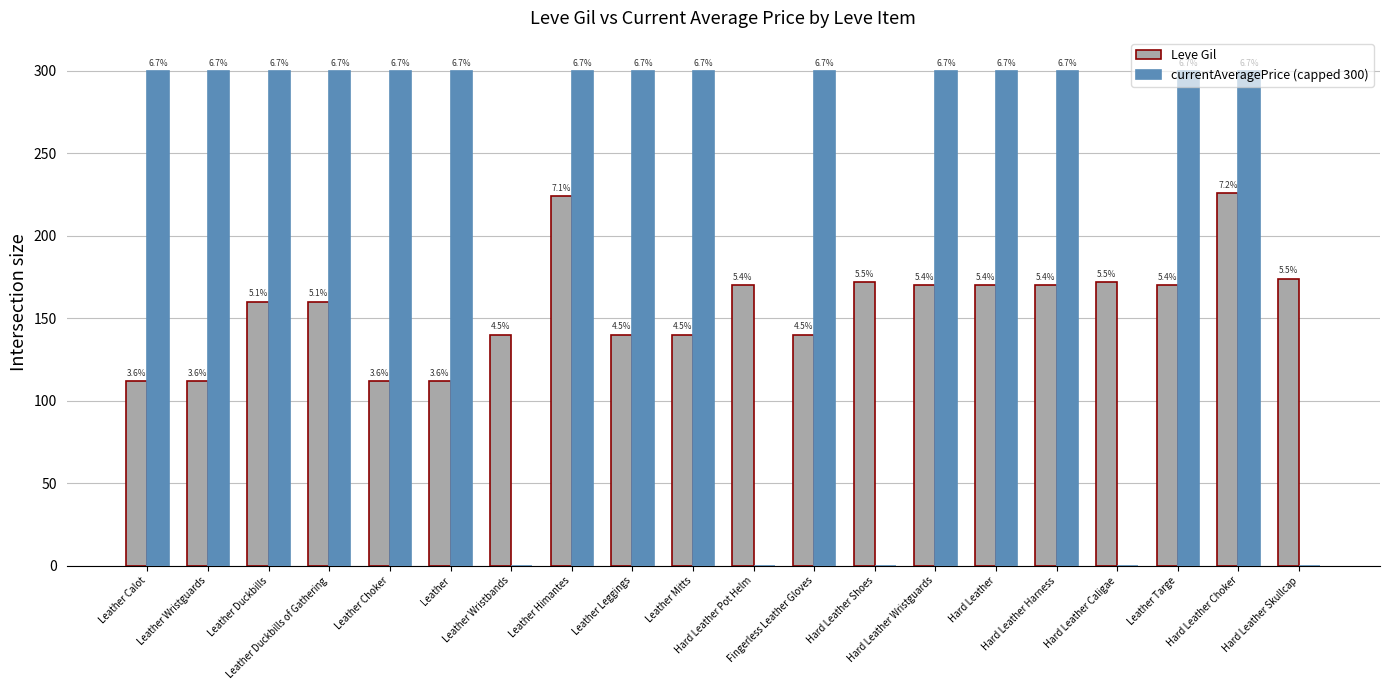

Are the bars grouped side by side (vs. stacked)?

Yes